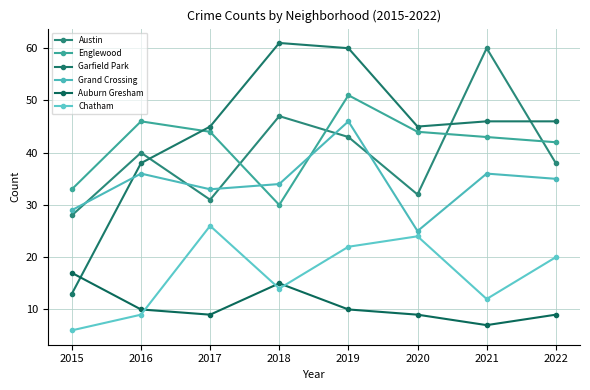

True or false: Chatham and Garfield Park cross at least once.

False